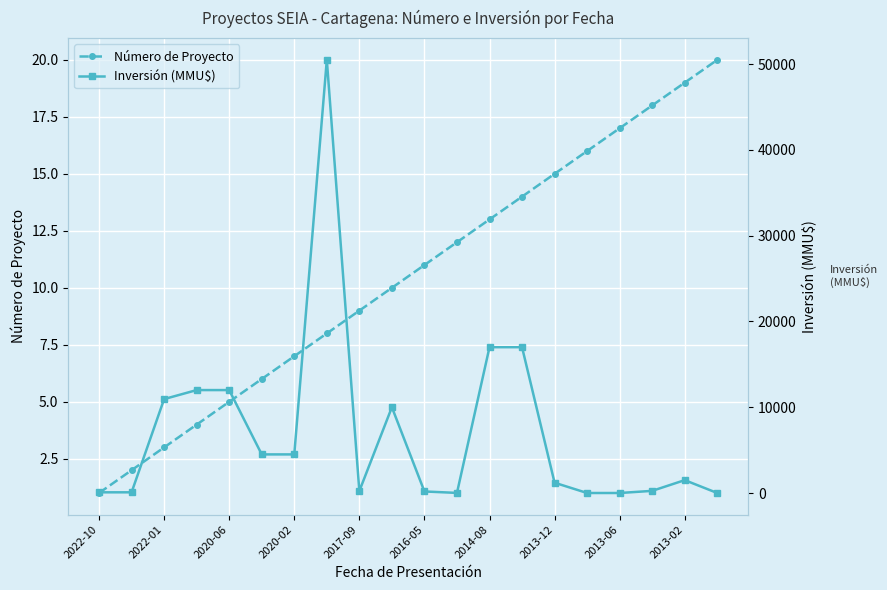

True or false: Inversión (MMU$) and Número de Proyecto cross at least once.

True